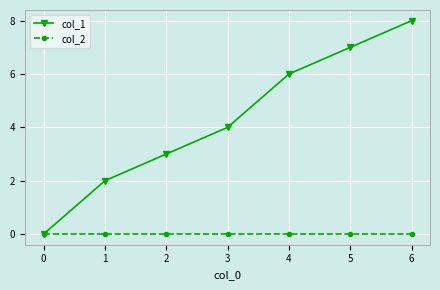

What is the difference between the highest and lowest values at 5?

7